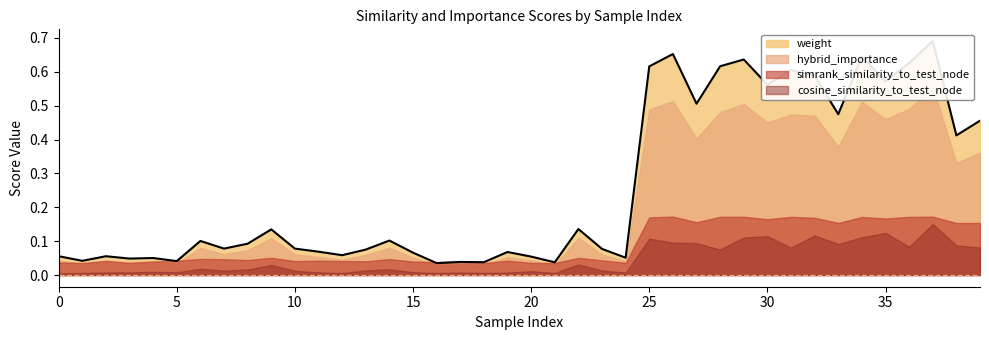

Reading left to right, list all the values displayed in this chart.

weight: 0=0.1	1=0.0	2=0.1	3=0.0	4=0.1	5=0.0	6=0.1	7=0.1	8=0.1	9=0.1	10=0.1	11=0.1	12=0.1	13=0.1	14=0.1	15=0.1	16=0.0	17=0.0	18=0.0	19=0.1	20=0.1	21=0.0	22=0.1	23=0.1	24=0.1	25=0.6	26=0.7	27=0.5	28=0.6	29=0.6	30=0.6	31=0.6	32=0.6	33=0.5	34=0.6	35=0.6	36=0.6	37=0.7	38=0.4	39=0.5
simrank_similarity_to_test_node: 0=0.0	1=0.0	2=0.0	3=0.0	4=0.0	5=0.0	6=0.0	7=0.0	8=0.0	9=0.1	10=0.0	11=0.0	12=0.0	13=0.0	14=0.0	15=0.0	16=0.0	17=0.0	18=0.0	19=0.0	20=0.0	21=0.0	22=0.1	23=0.0	24=0.0	25=0.2	26=0.2	27=0.2	28=0.2	29=0.2	30=0.2	31=0.2	32=0.2	33=0.2	34=0.2	35=0.2	36=0.2	37=0.2	38=0.2	39=0.2
cosine_similarity_to_test_node: 0=0.0	1=0.0	2=0.0	3=0.0	4=0.0	5=0.0	6=0.0	7=0.0	8=0.0	9=0.0	10=0.0	11=0.0	12=0.0	13=0.0	14=0.0	15=0.0	16=0.0	17=0.0	18=0.0	19=0.0	20=0.0	21=0.0	22=0.0	23=0.0	24=0.0	25=0.1	26=0.1	27=0.1	28=0.1	29=0.1	30=0.1	31=0.1	32=0.1	33=0.1	34=0.1	35=0.1	36=0.1	37=0.2	38=0.1	39=0.1
hybrid_importance: 0=0.0	1=0.0	2=0.0	3=0.0	4=0.0	5=0.0	6=0.1	7=0.1	8=0.1	9=0.1	10=0.1	11=0.1	12=0.0	13=0.1	14=0.1	15=0.1	16=0.0	17=0.0	18=0.0	19=0.1	20=0.0	21=0.0	22=0.1	23=0.1	24=0.0	25=0.5	26=0.5	27=0.4	28=0.5	29=0.5	30=0.5	31=0.5	32=0.5	33=0.4	34=0.5	35=0.5	36=0.5	37=0.6	38=0.3	39=0.4